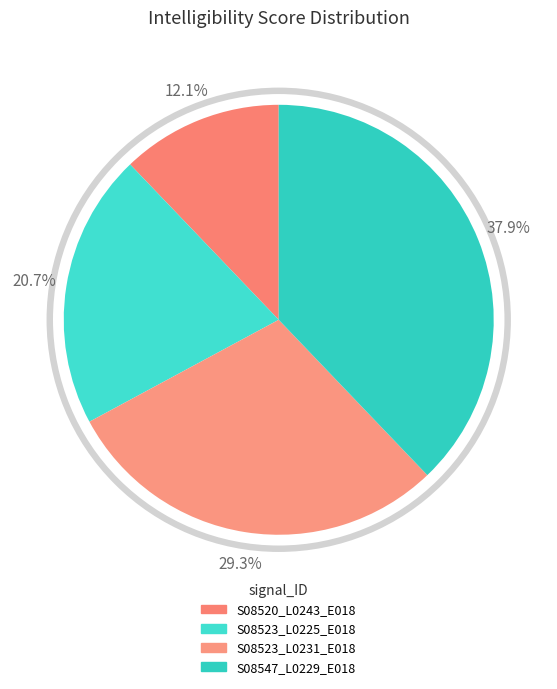

To the nearest percent, what is the difference between the S08523_L0225_E018 and S08547_L0229_E018 slice percentages?

17%